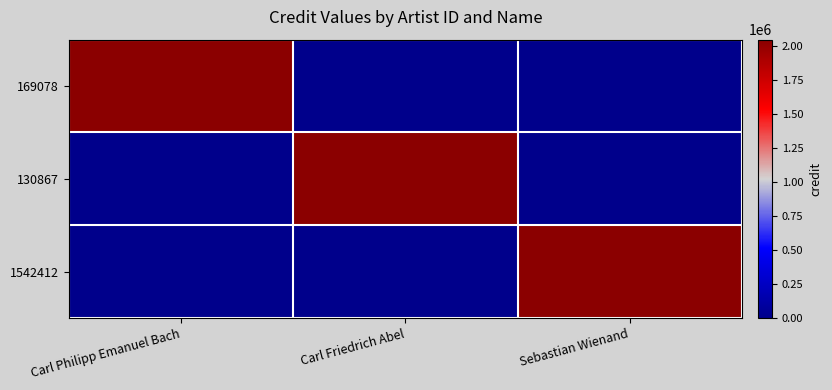

What is the spread (max minus min) of values at Carl Friedrich Abel?

2047922